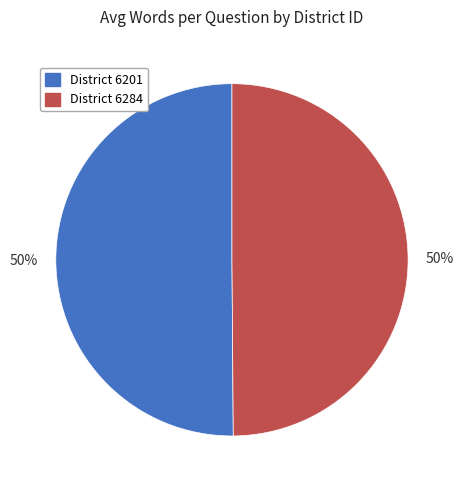

How many segments does this pie chart have?

2